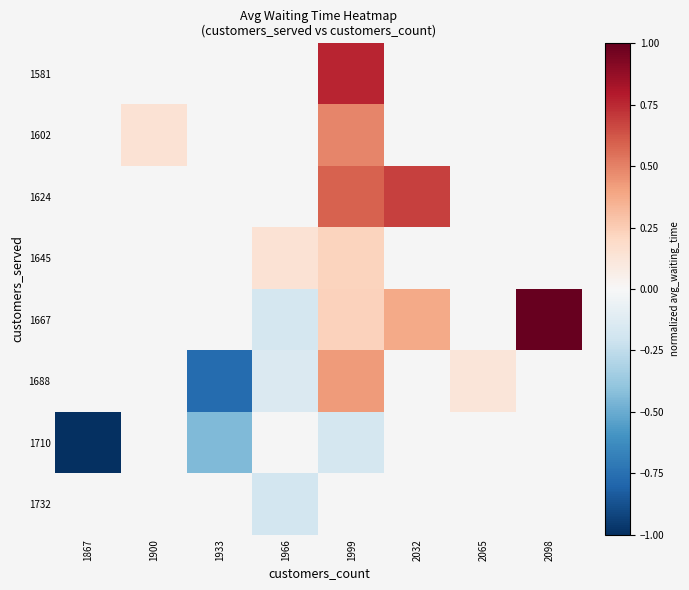

How many distinct data groups are displayed?

8